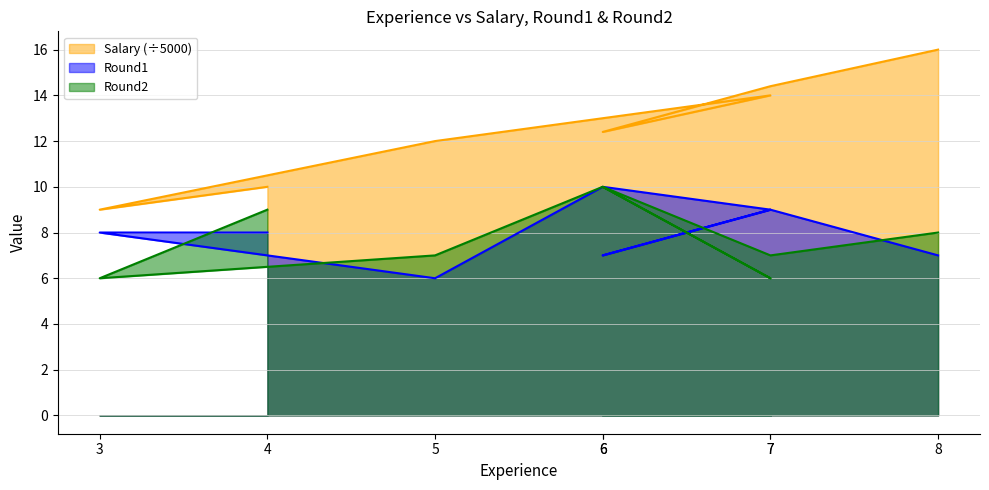

Reading left to right, extract all data points from this chart.

Salary: 4=10.0	3=9.0	5=12.0	6=13.0	7=14.0	6=12.4	7=14.4	8=16.0
Round1: 4=8.0	3=8.0	5=6.0	6=10.0	7=9.0	6=7.0	7=9.0	8=7.0
Round2: 4=9.0	3=6.0	5=7.0	6=10.0	7=6.0	6=10.0	7=7.0	8=8.0